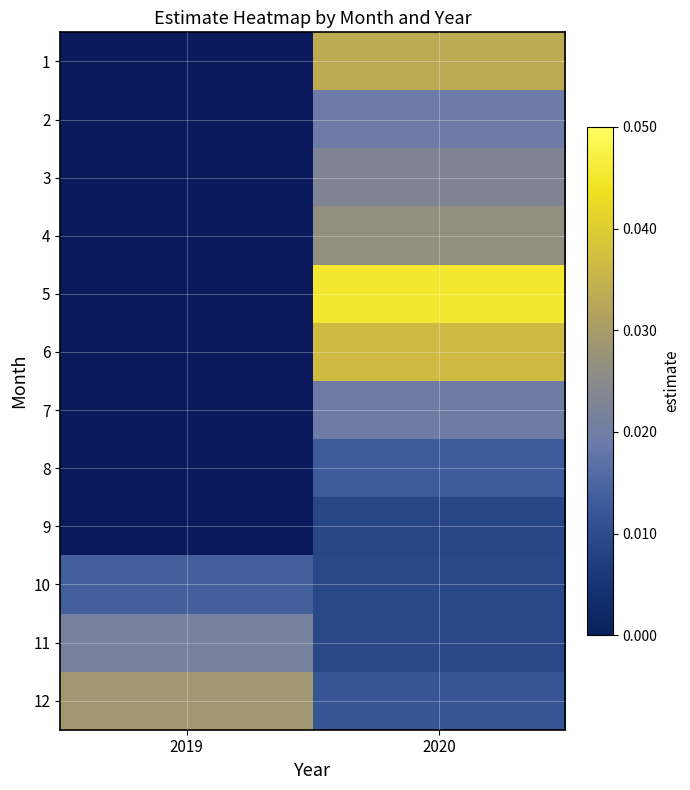

What is the total value across all series at 2020?

0.3